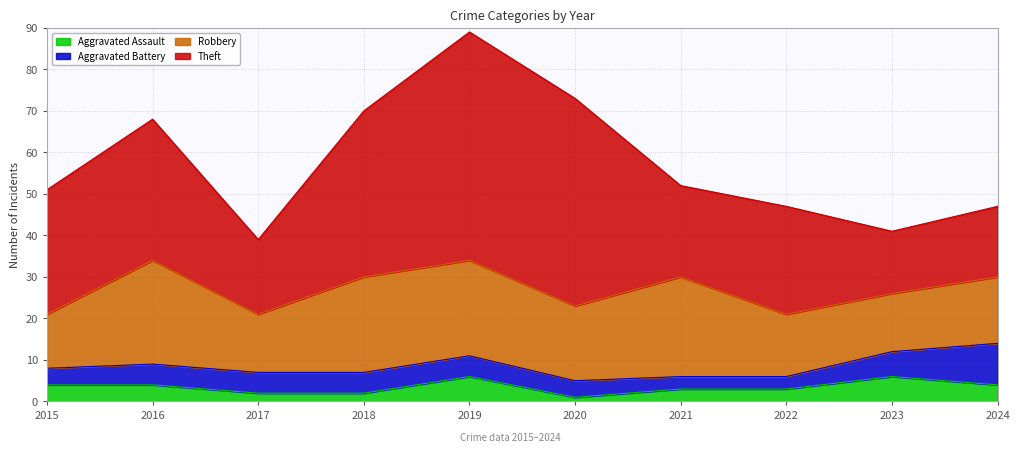

True or false: Theft and Aggravated Assault intersect in this chart.

False